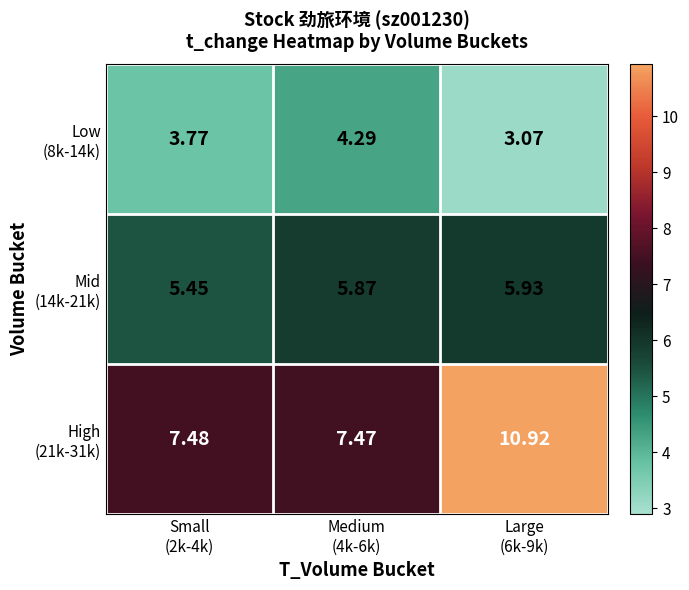

How many data points does each series have?

3